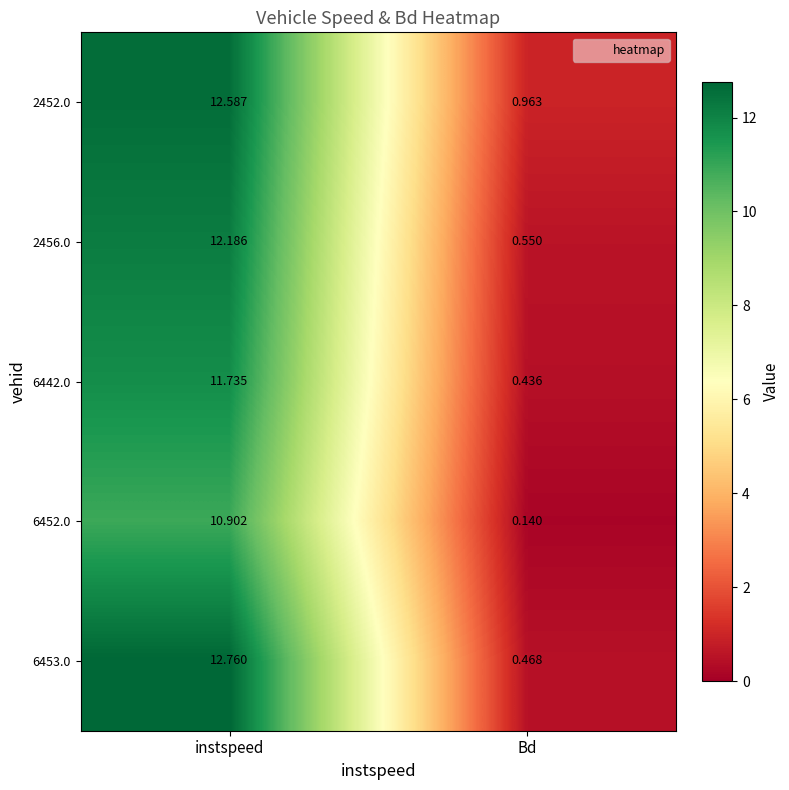

Which category has the lowest value across all series?

Bd